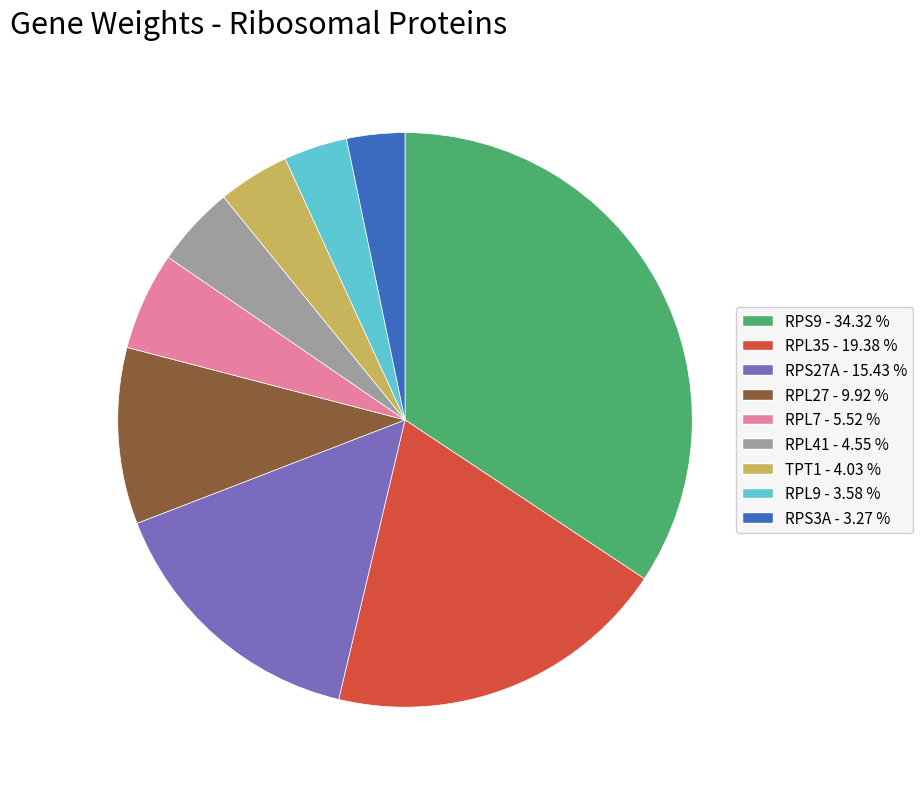

Does RPL35 account for over 50% of the chart?

No